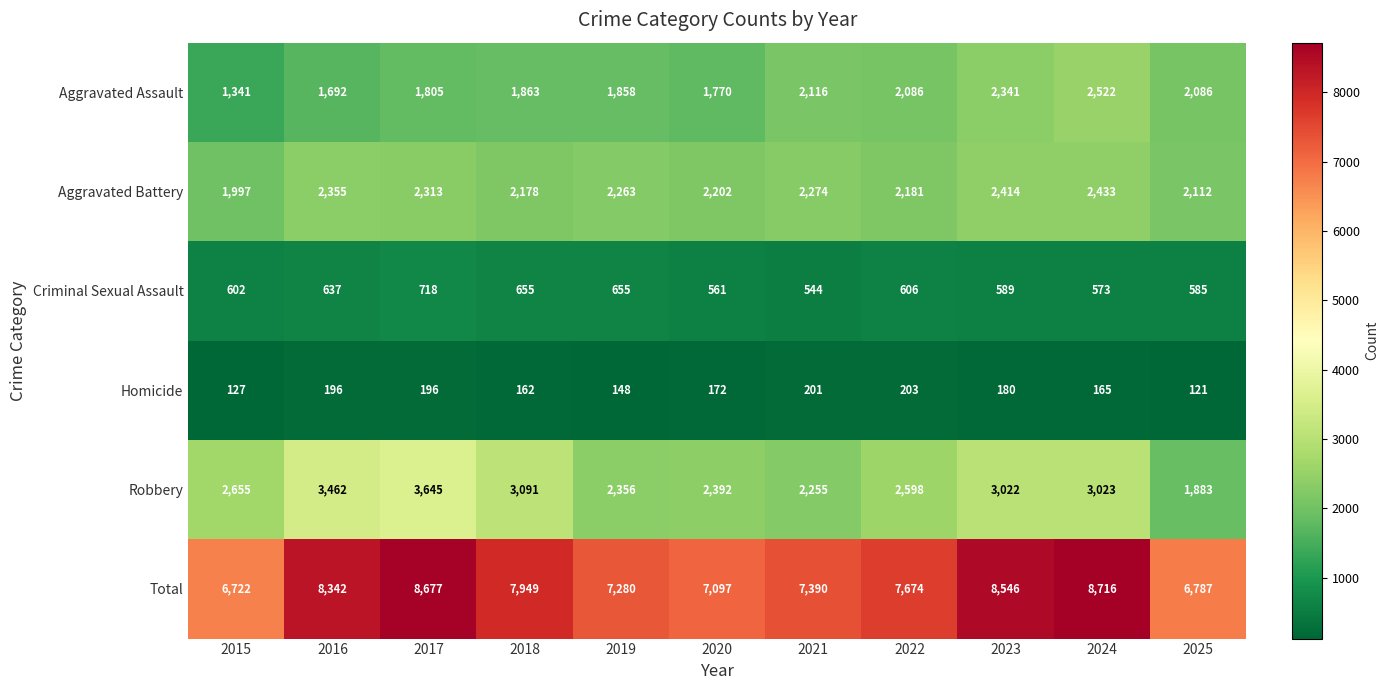

The Criminal Sexual Assault series shows 637 at 2016. True or false?

True